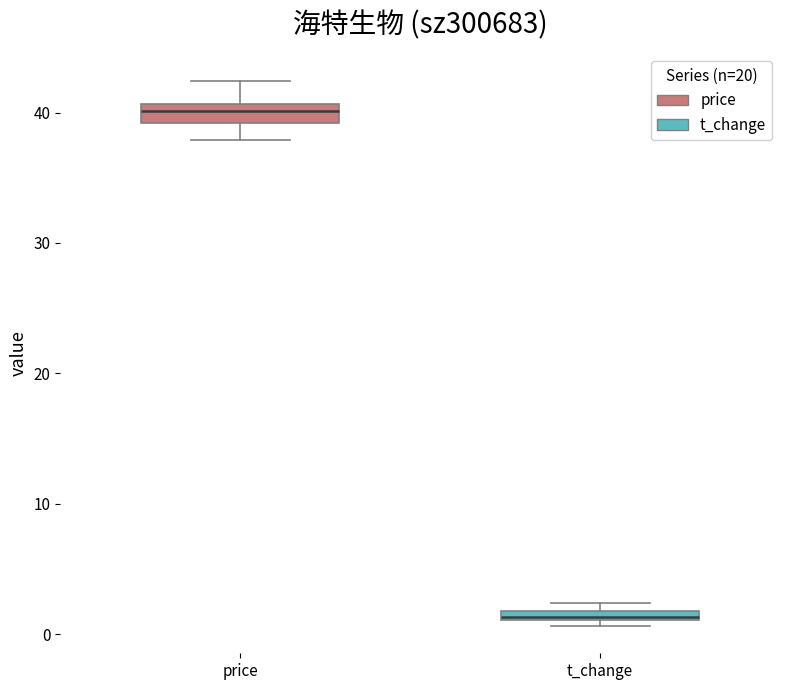

Where is the upper edge of the box for t_change on the y-axis? The values are not printed on the chart, so give them approximately, as read against the axis.

2